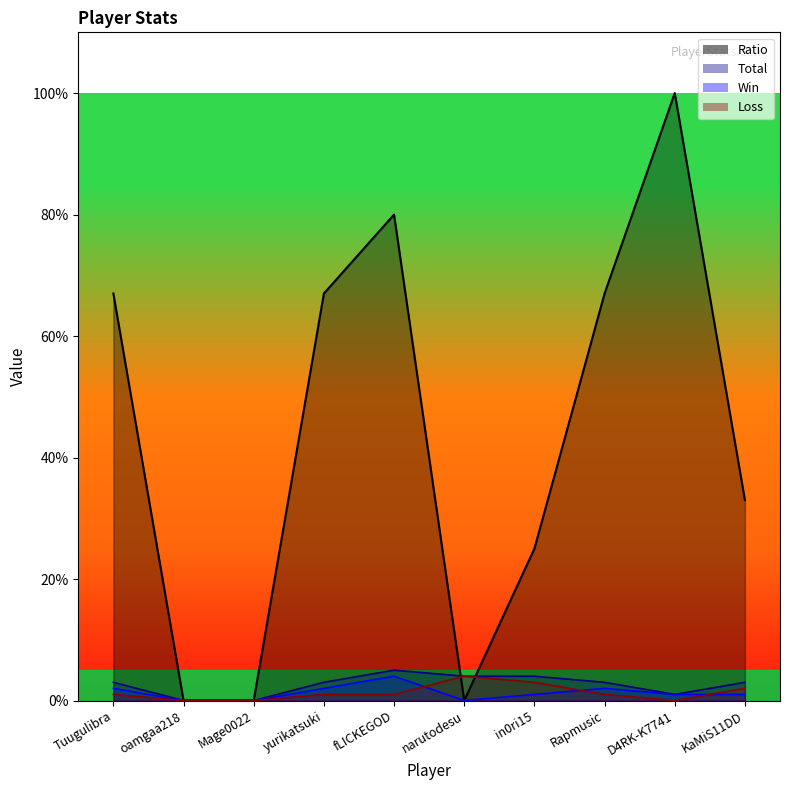

Reading right to left, what are all the values shown in this chart?

Ratio: KaMiS11DD=33	D4RK-K7741=100	Rapmusic=67	in0ri15=25	narutodesu=0	fLICKEGOD=80	yurikatsuki=67	Mage0022=0	oamgaa218=0	Tuugulibra=67
Total: KaMiS11DD=3	D4RK-K7741=1	Rapmusic=3	in0ri15=4	narutodesu=4	fLICKEGOD=5	yurikatsuki=3	Mage0022=0	oamgaa218=0	Tuugulibra=3
Win: KaMiS11DD=1	D4RK-K7741=1	Rapmusic=2	in0ri15=1	narutodesu=0	fLICKEGOD=4	yurikatsuki=2	Mage0022=0	oamgaa218=0	Tuugulibra=2
Loss: KaMiS11DD=2	D4RK-K7741=0	Rapmusic=1	in0ri15=3	narutodesu=4	fLICKEGOD=1	yurikatsuki=1	Mage0022=0	oamgaa218=0	Tuugulibra=1